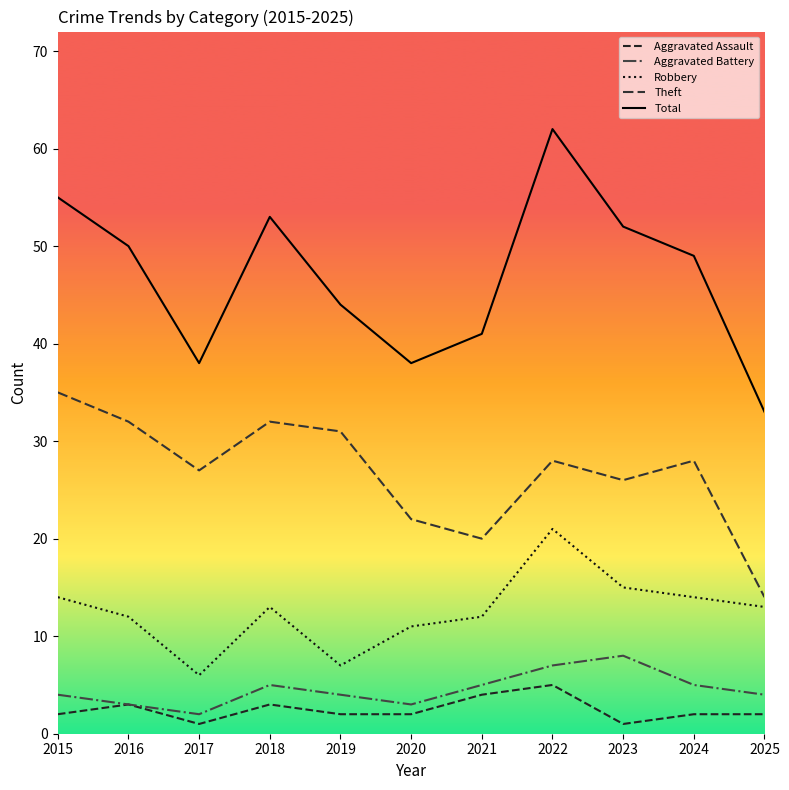

Rank the categories by Aggravated Battery value from highest to lowest.

2023, 2022, 2018, 2021, 2024, 2015, 2019, 2025, 2016, 2020, 2017